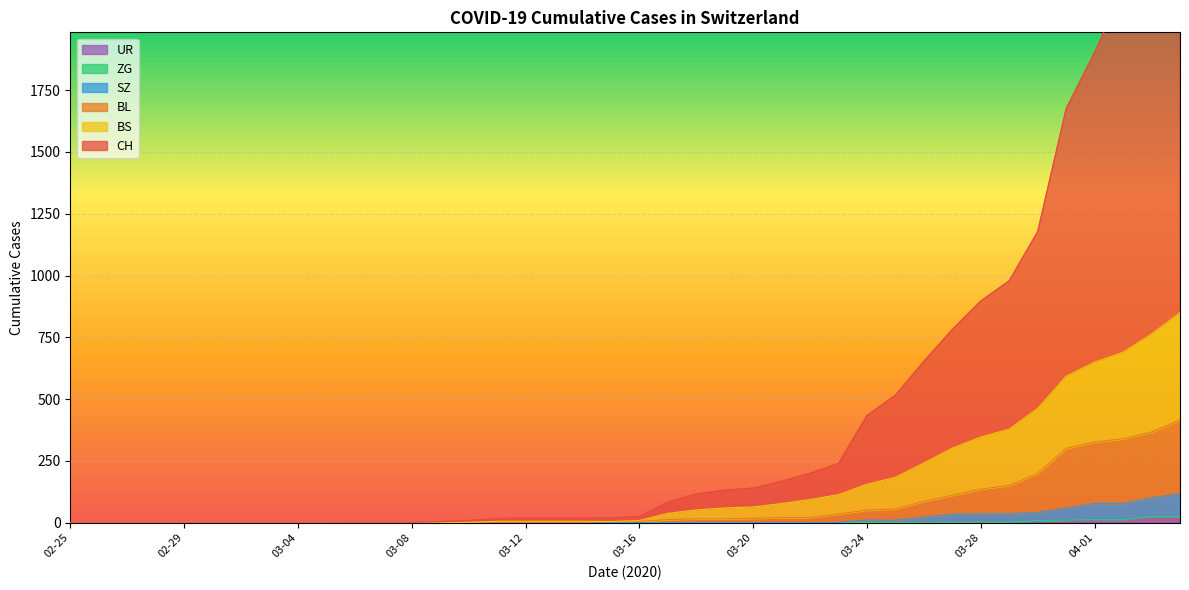

The value of UR at 03-20 is 0. True or false?

True